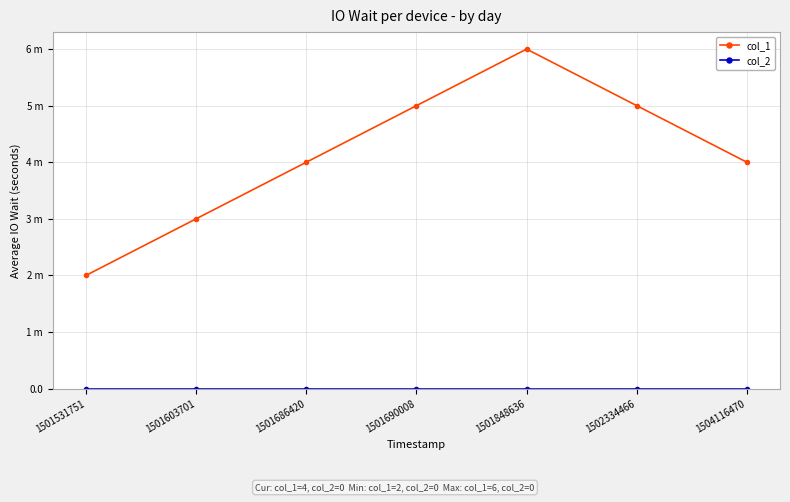

True or false: col_1 and col_2 intersect in this chart.

False